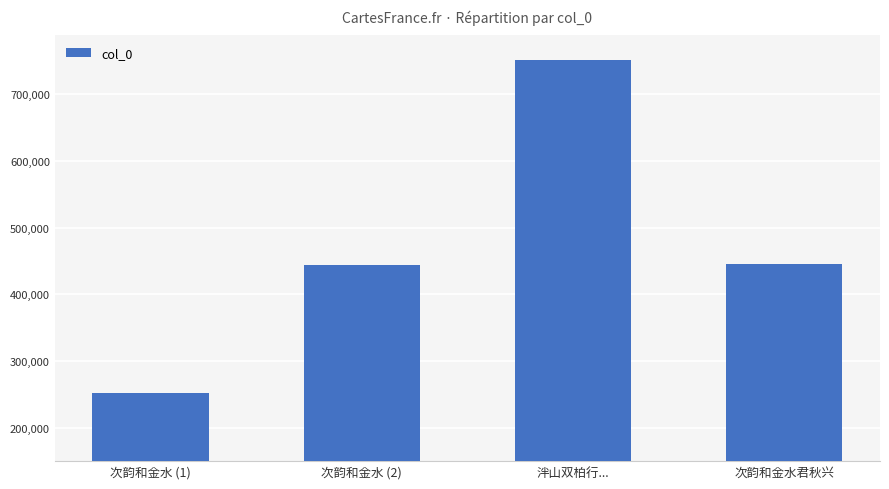

What is the ratio of the value at 次韵和金水 (1) to the value at 次韵和金水 (2)?

0.6